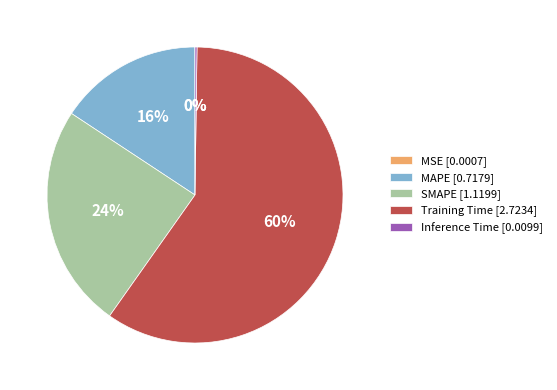

The SMAPE [1.1199] slice represents 37% of the pie. True or false?

False